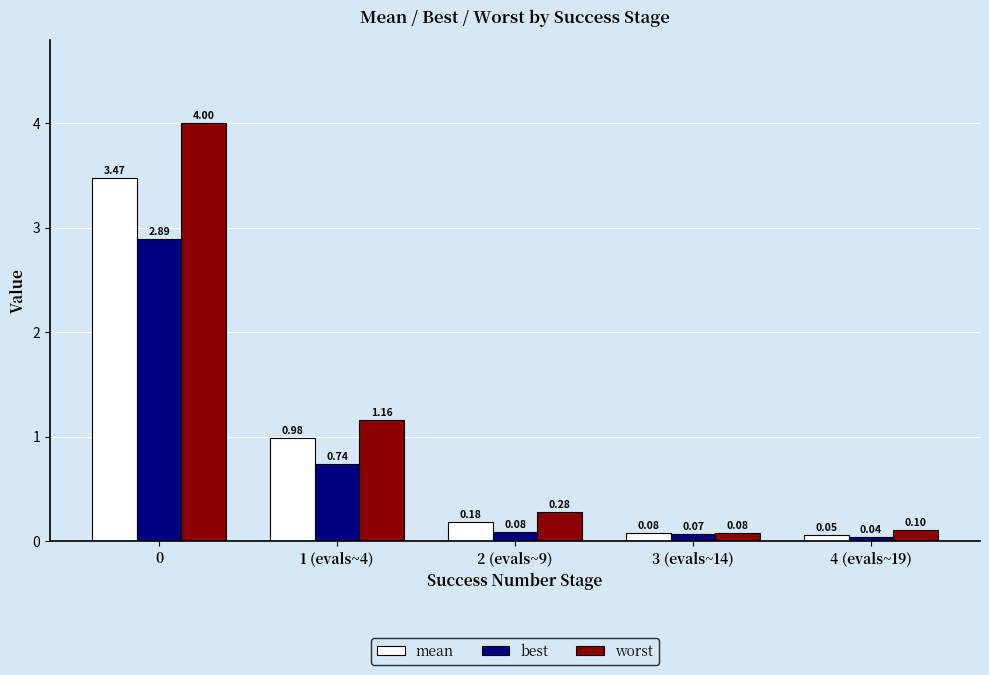

What is the difference between the maximum and minimum values in the worst series?

3.9